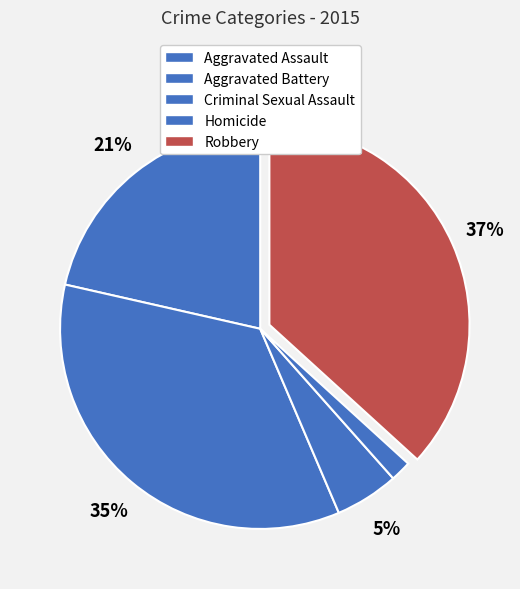

What percentage is the Homicide slice, to the nearest percent?

2%